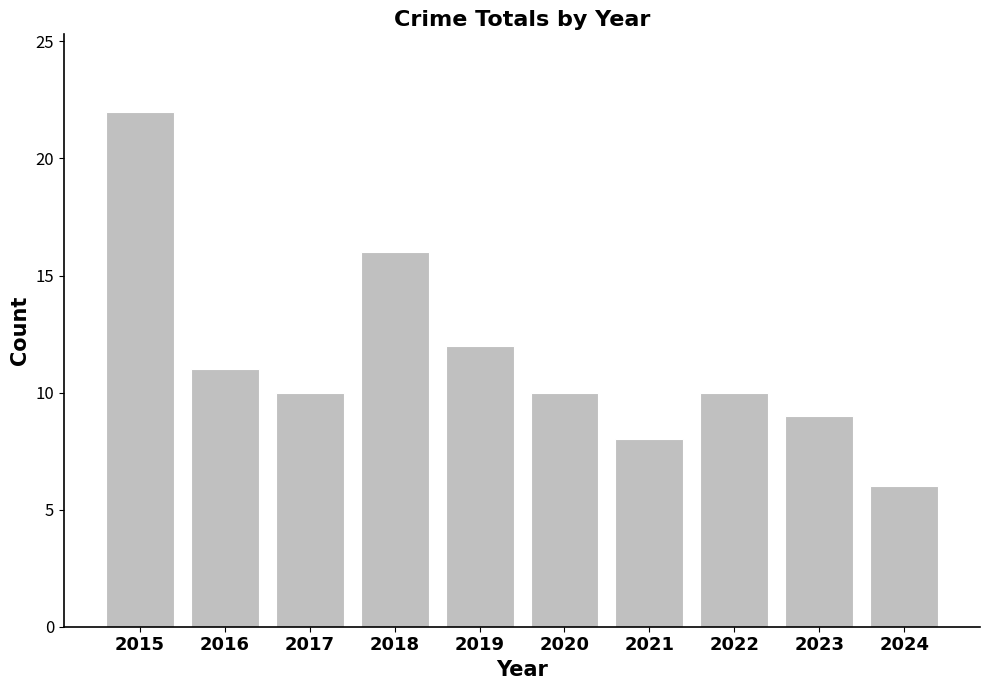

Which has a higher value, 2016 or 2024?

2016